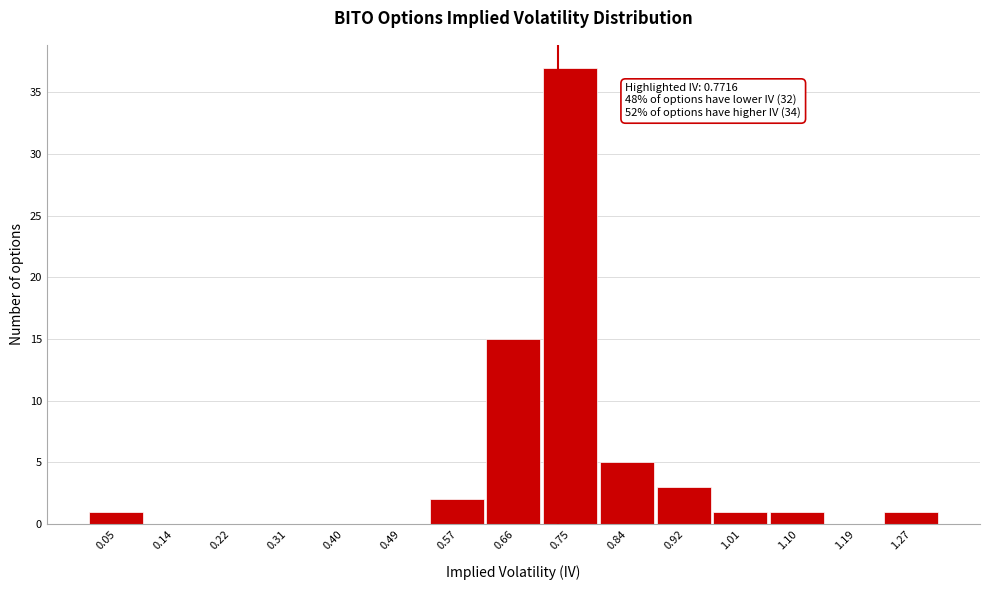

Reading left to right, extract all data points from this chart.

0.05=1	0.14=0	0.22=0	0.31=0	0.40=0	0.49=0	0.57=2	0.66=15	0.75=37	0.84=5	0.92=3	1.01=1	1.10=1	1.19=0	1.27=1